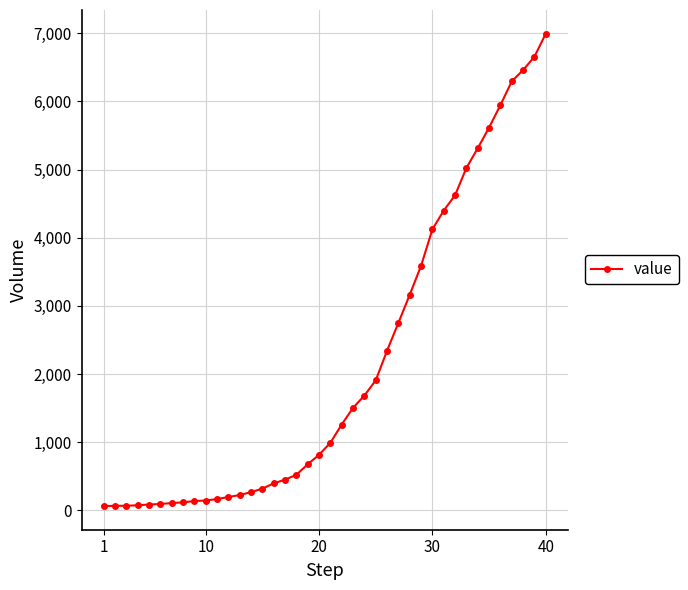

What is the maximum value shown in the chart?

6995